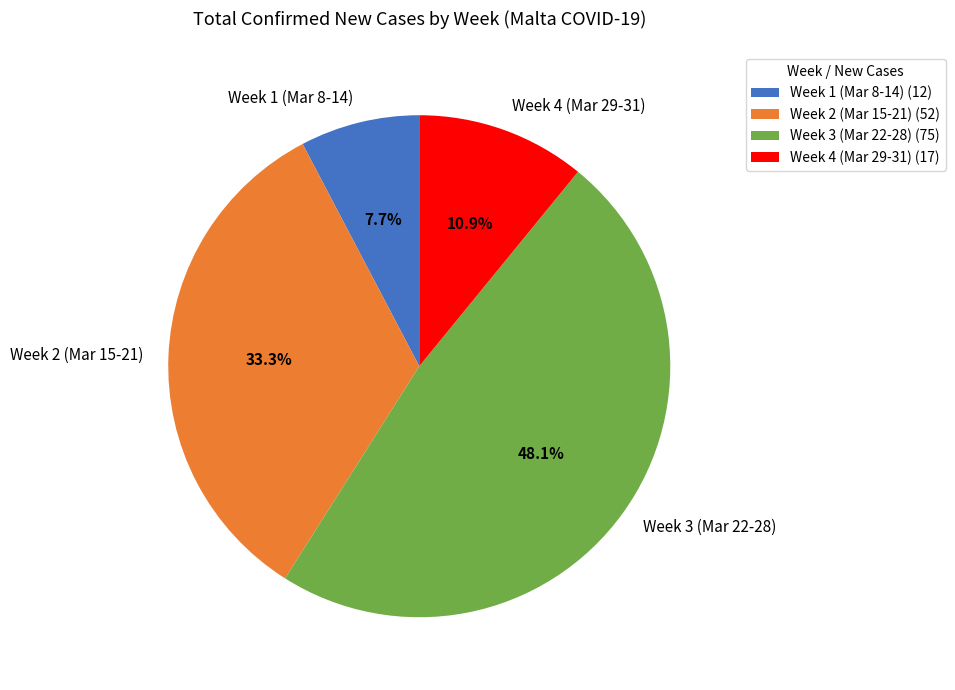

Approximately how many times larger is the value at Week 2 (Mar 15-21) compared to Week 3 (Mar 22-28)?

0.7